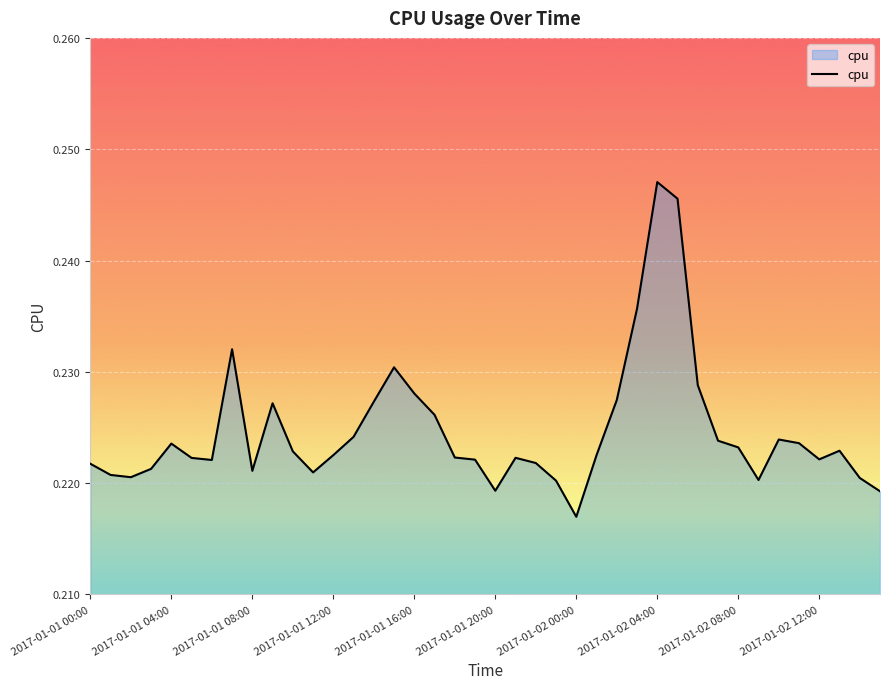

At which label is the value closest to 0?

2017-01-02 00:00